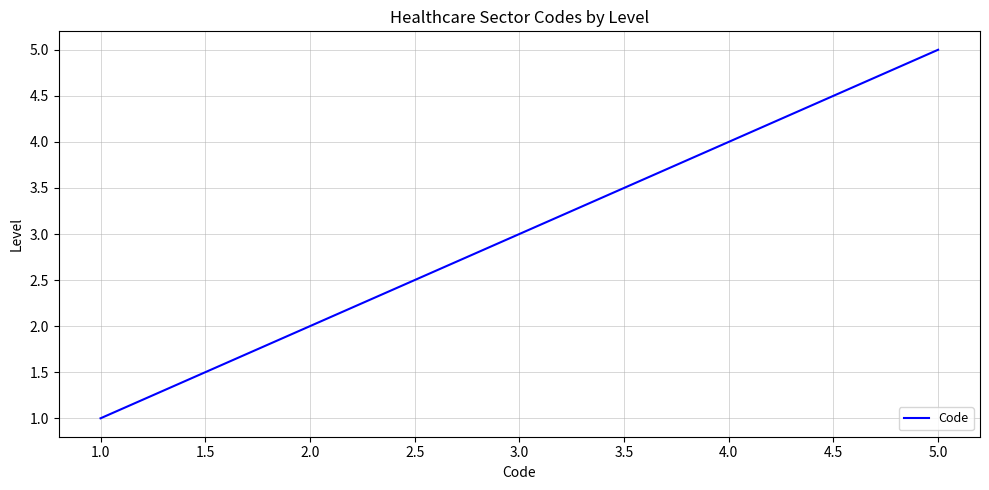

How many distinct data groups are displayed?

1